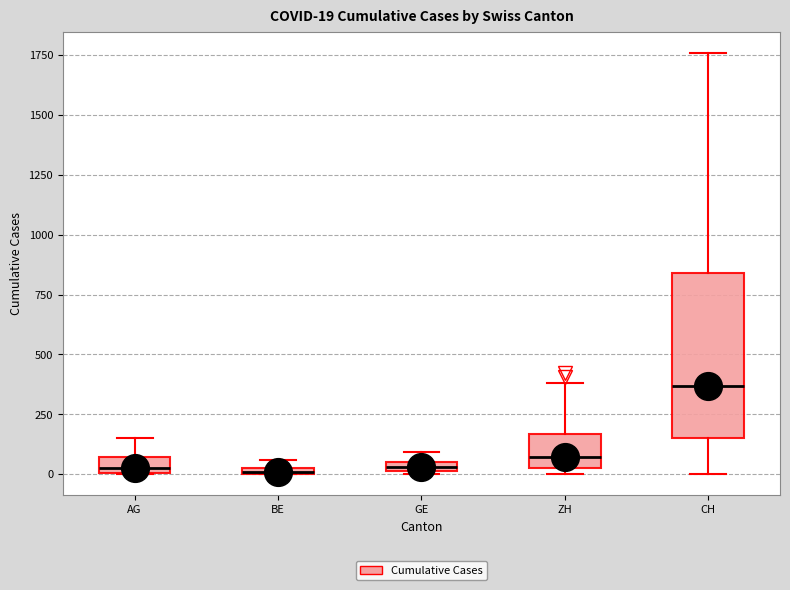

Which box has the highest median line?

CH